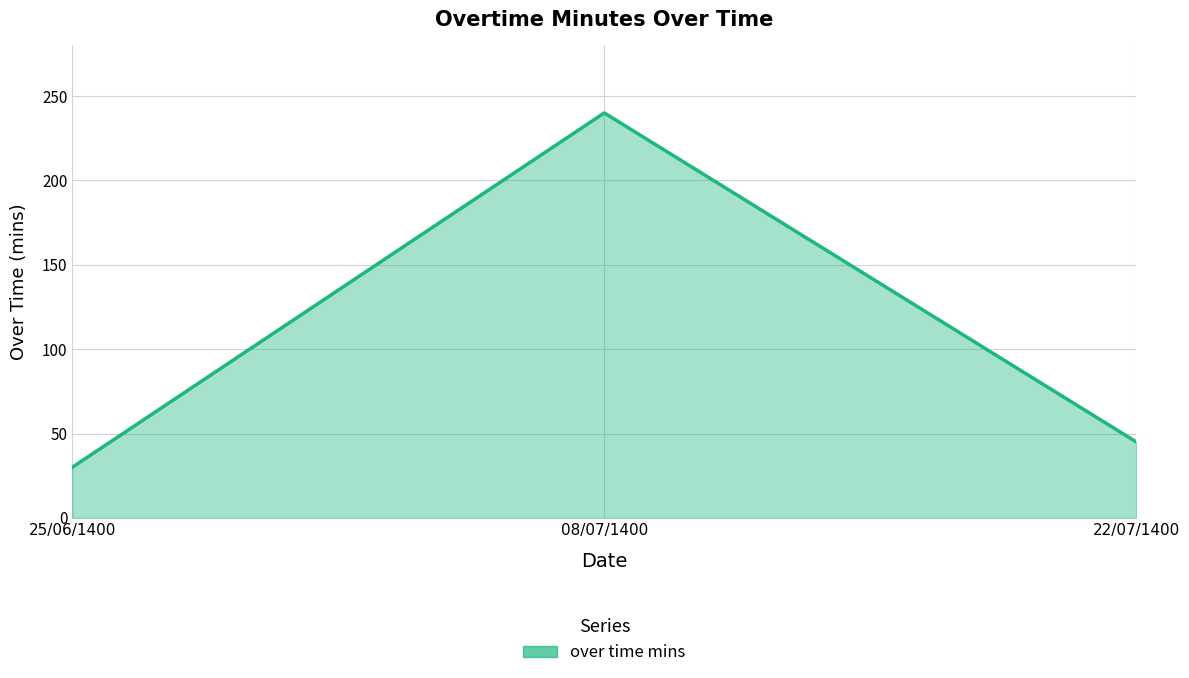

List the labels in order of value, largest first.

08/07/1400, 22/07/1400, 25/06/1400